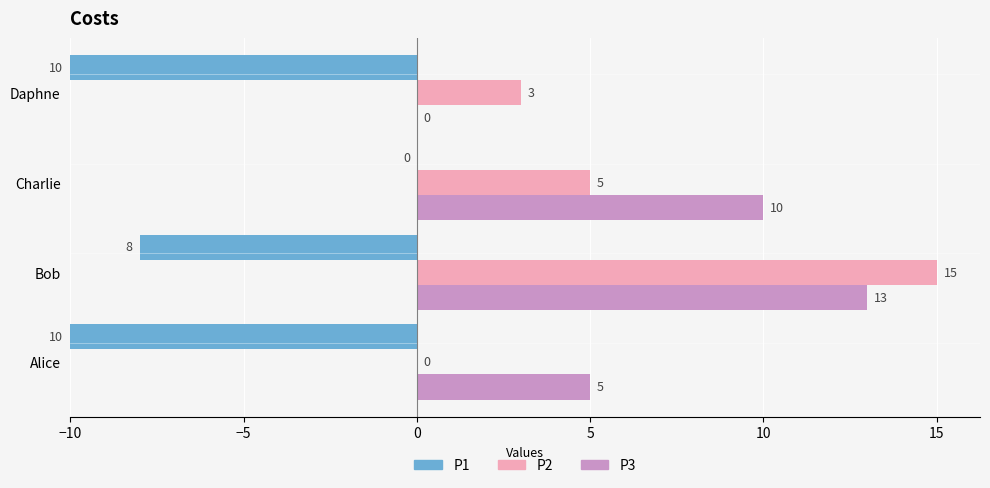

Is it true that P2 equals -10 at Alice?

False